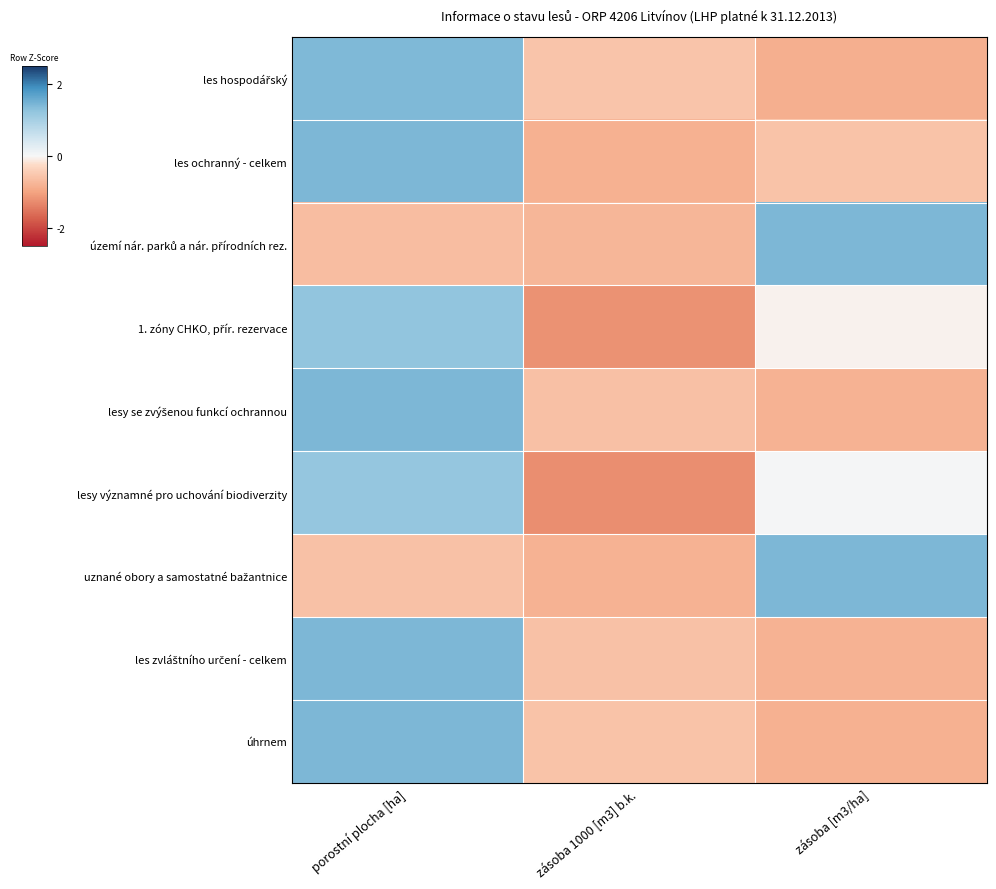

What is the maximum value shown in the chart?

1.4